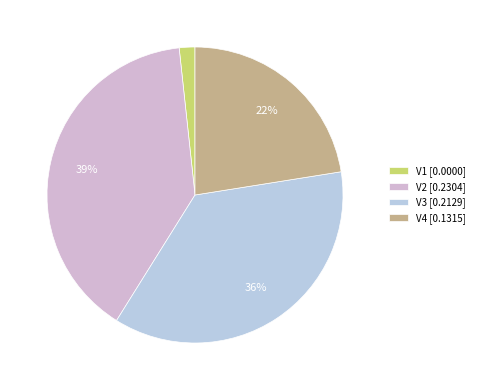

Is there a majority slice in this chart?

No